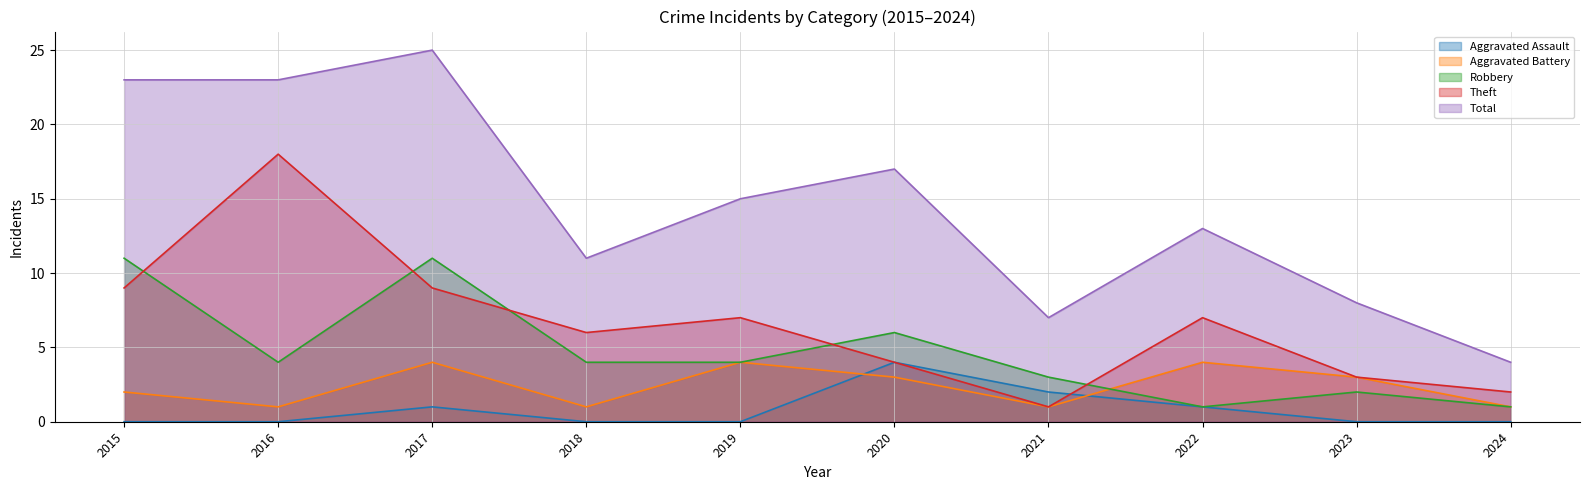

Is it true that Aggravated Battery equals 4 at 2022?

True